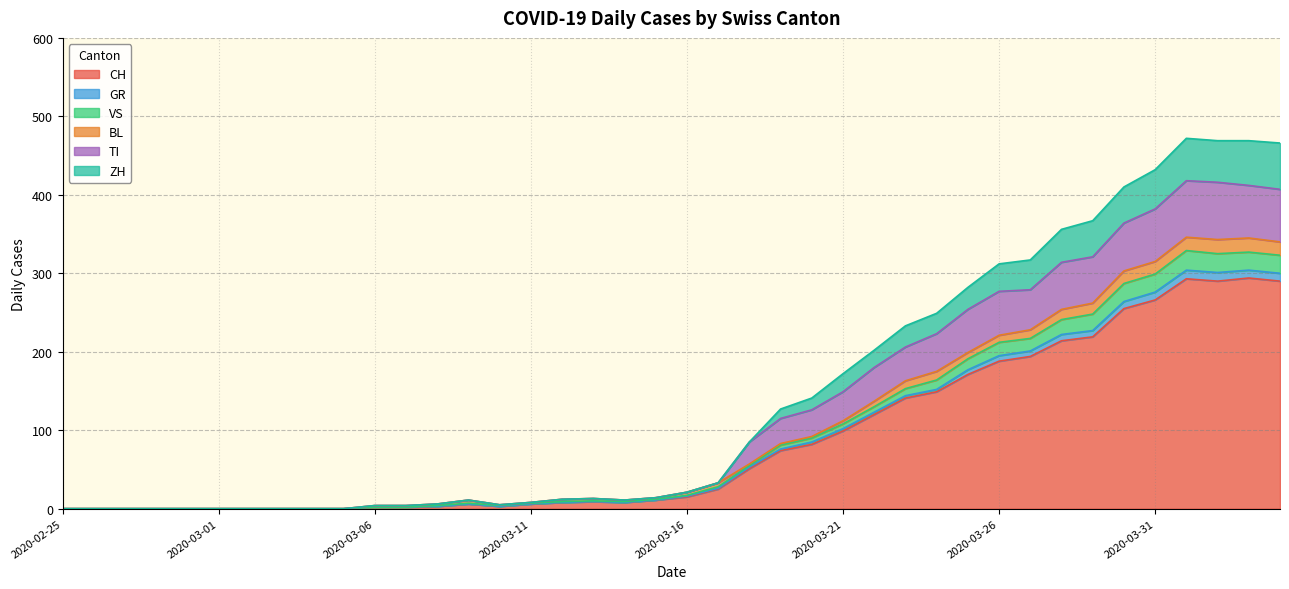

What is the highest value of the CH series?

294